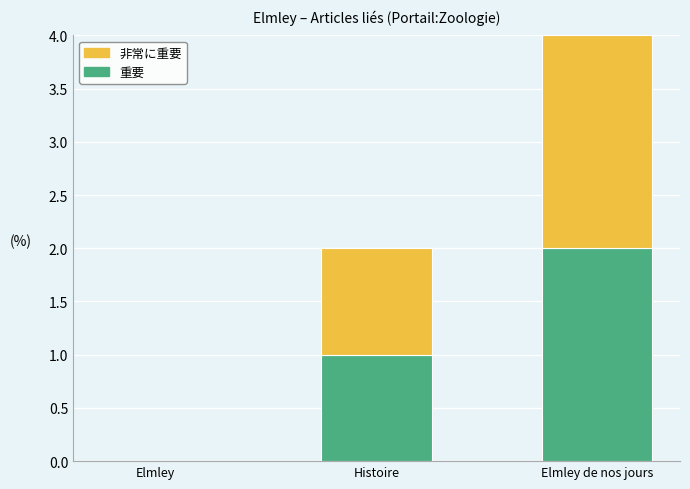

Is it true that 重要 equals 3 at Elmley de nos jours?

False